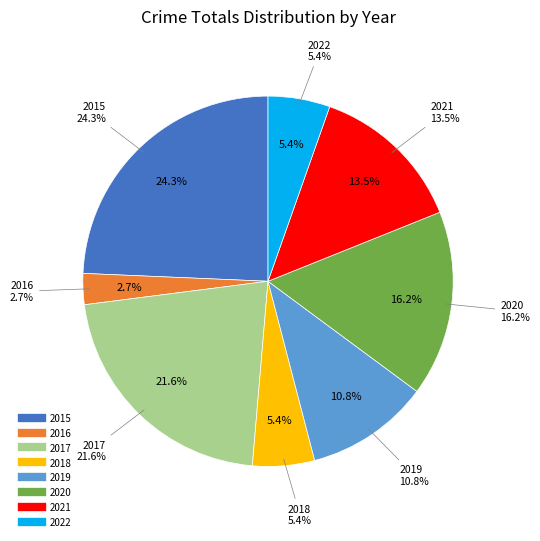

Between 2020 and 2019, which is larger?

2020